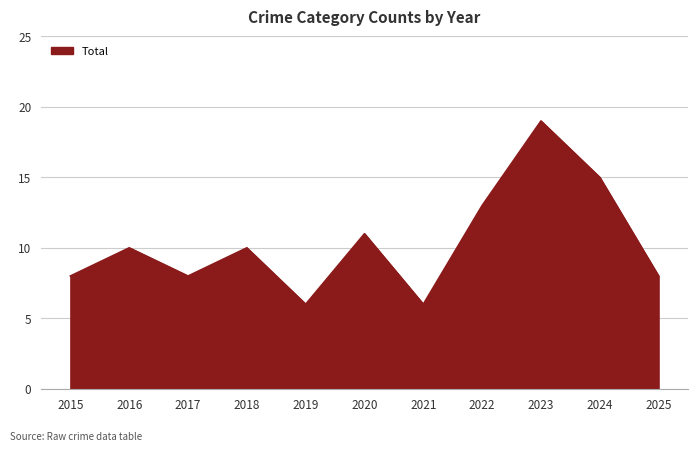

Which label corresponds to the smallest value in the chart?

2015